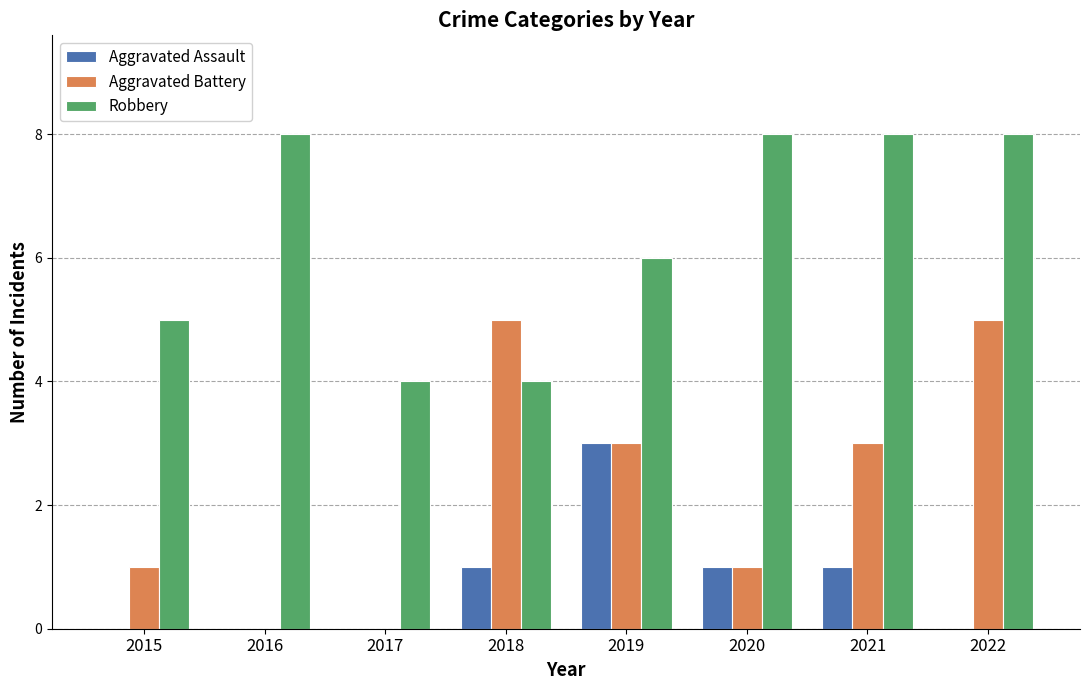

Which series changed the most between 2020 and 2021?

Aggravated Battery